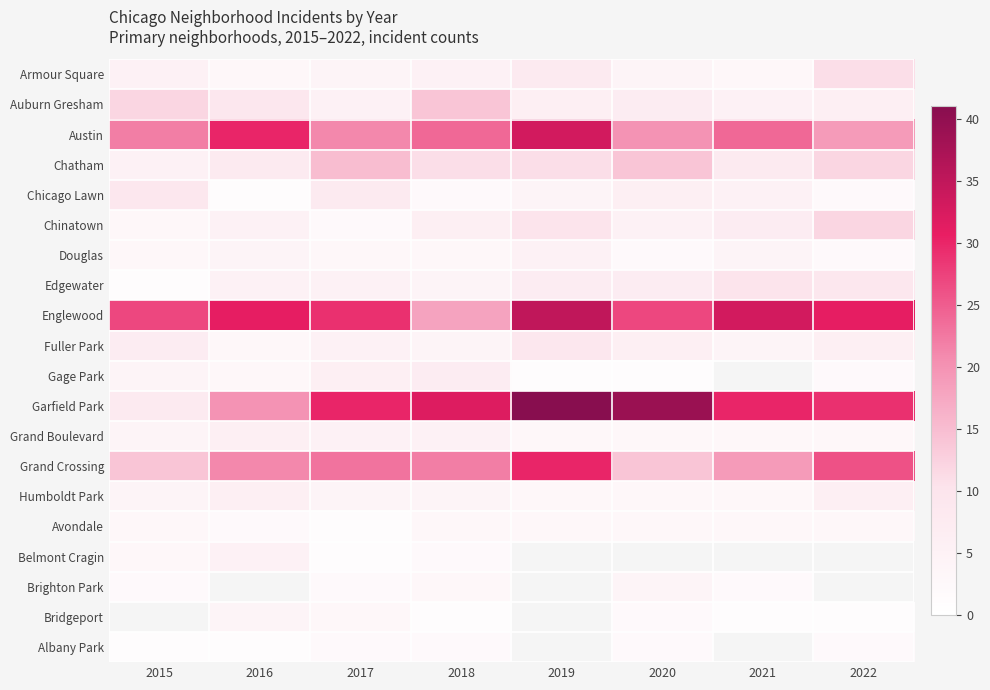

What is the sum of the Belmont Cragin values at 2015 and 2017?

4.0